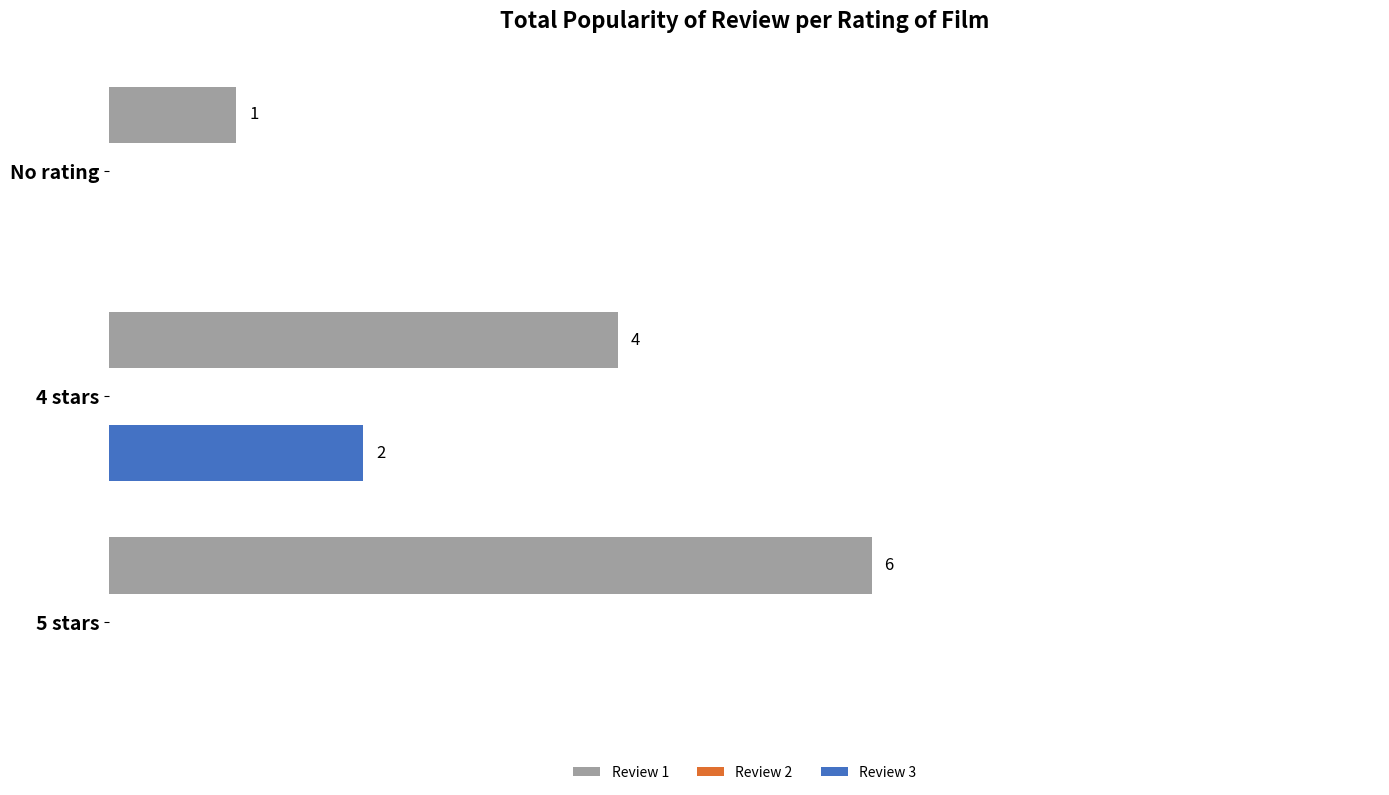

Which series has the largest total across all categories?

Review 1